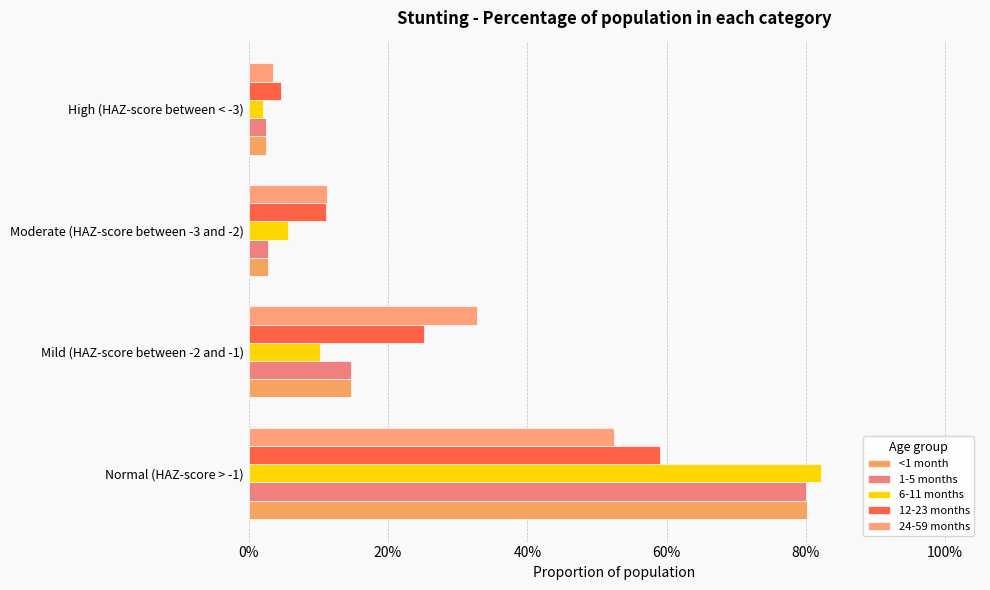

At how many categories does at least one series exceed 0?

4